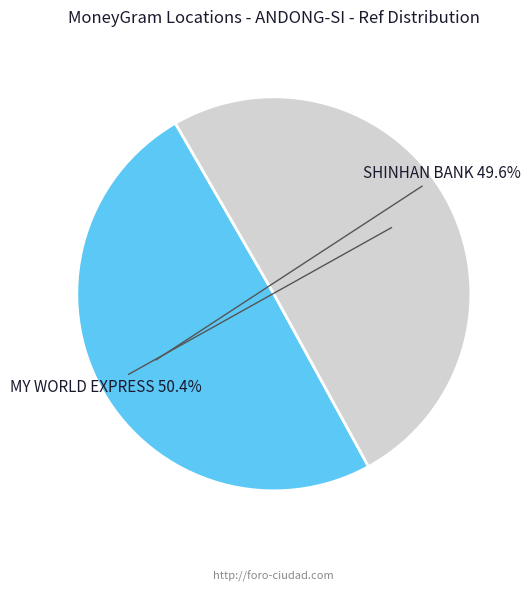

Which slice is the smallest?

SHINHAN BANK